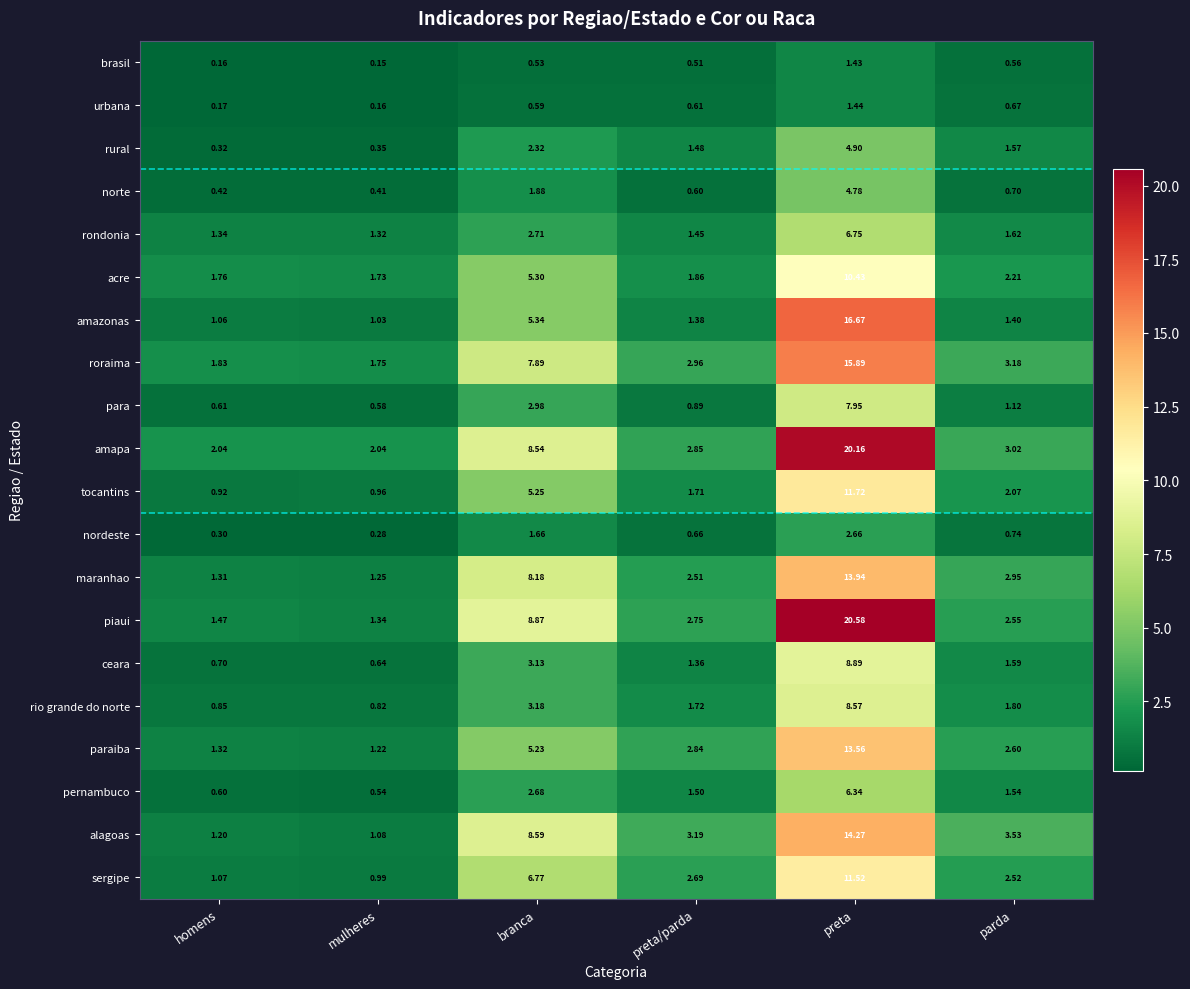

Which series has the largest range (max minus min)?

piaui